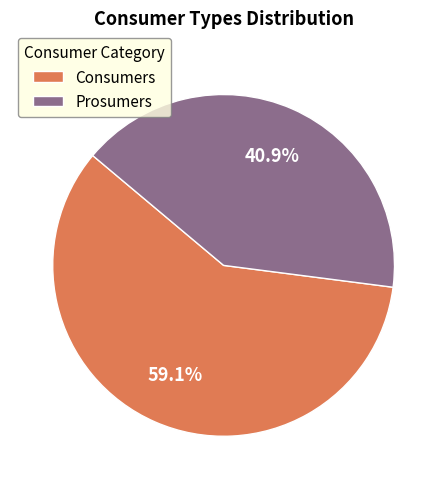

What percentage is the Prosumers slice, to the nearest percent?

41%